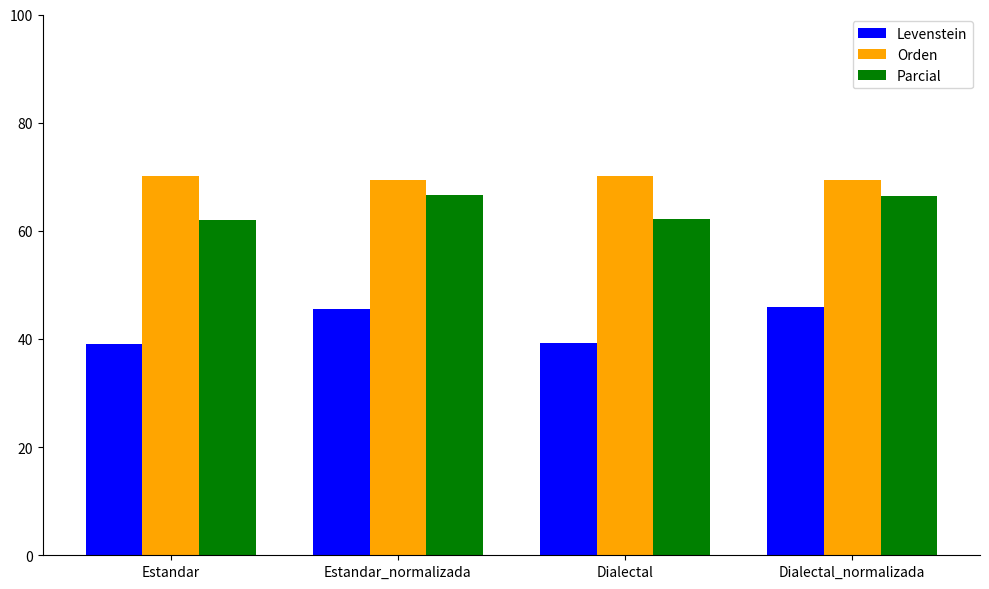

What value does the Orden series have at Dialectal?

70.2